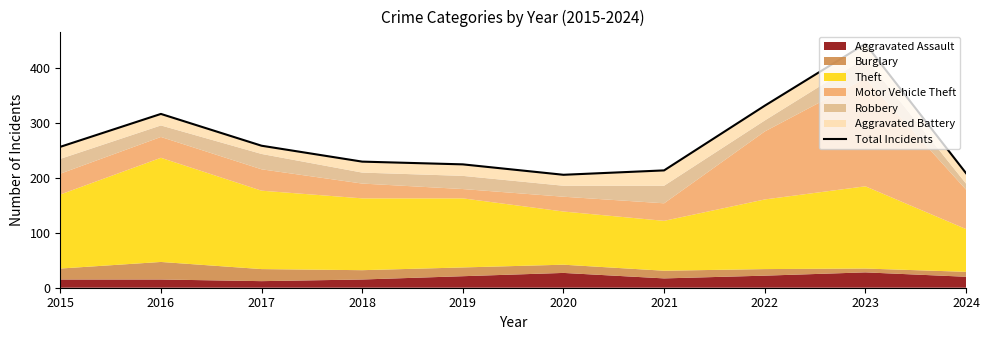

Does the chart display data point markers on the line(s)?

No